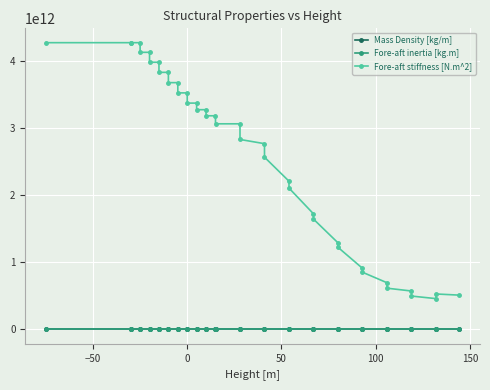

True or false: Fore-aft stiffness [N.m^2] and Mass Density [kg/m] intersect in this chart.

False